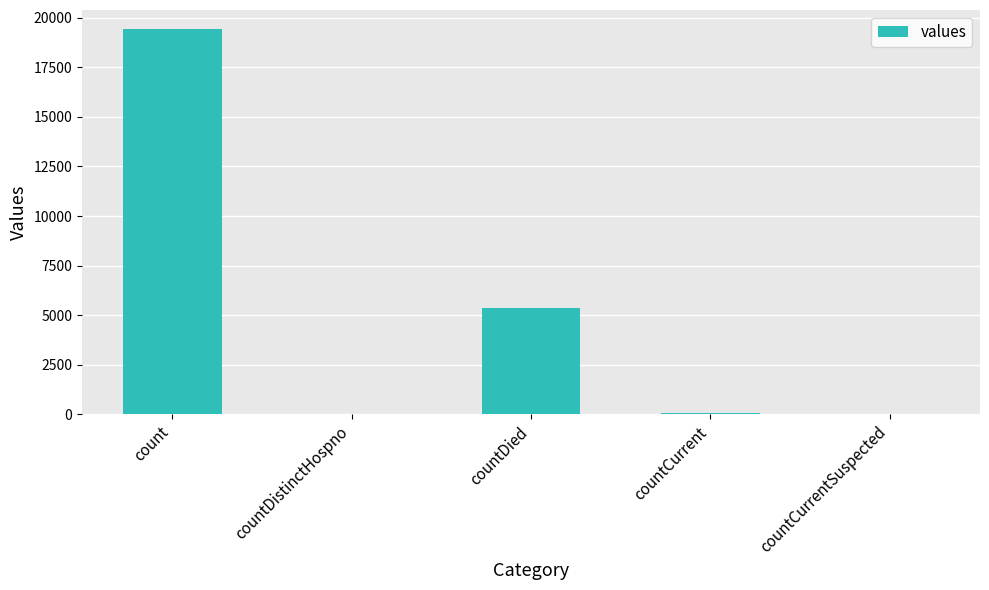

How many data points does each series have?

5